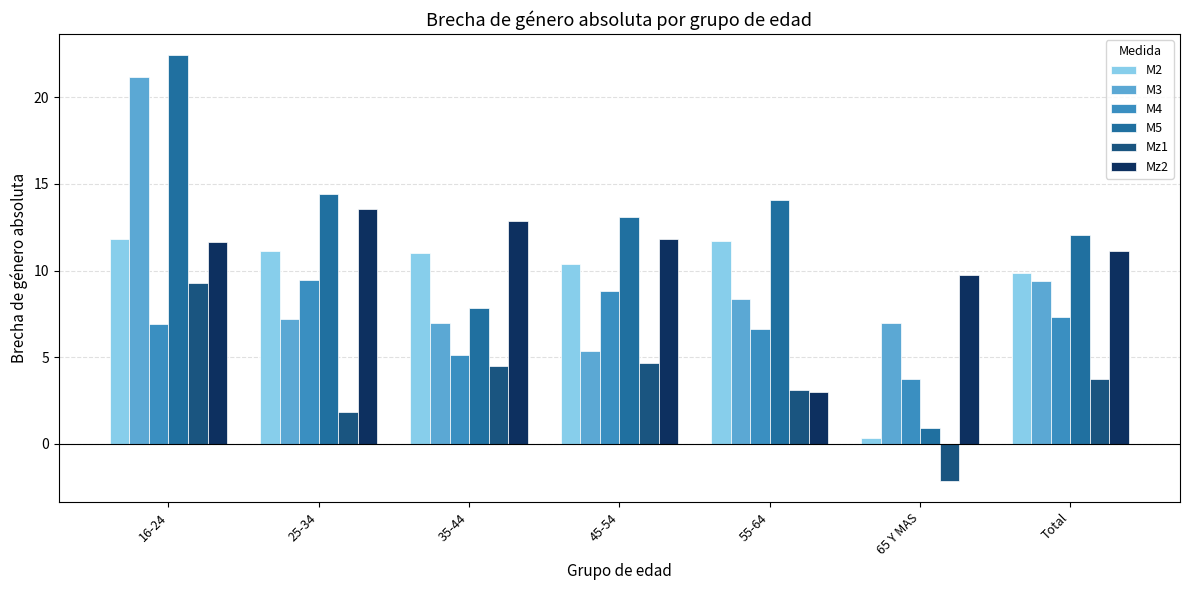

Where does the Mz2 series first go above 11?

16-24